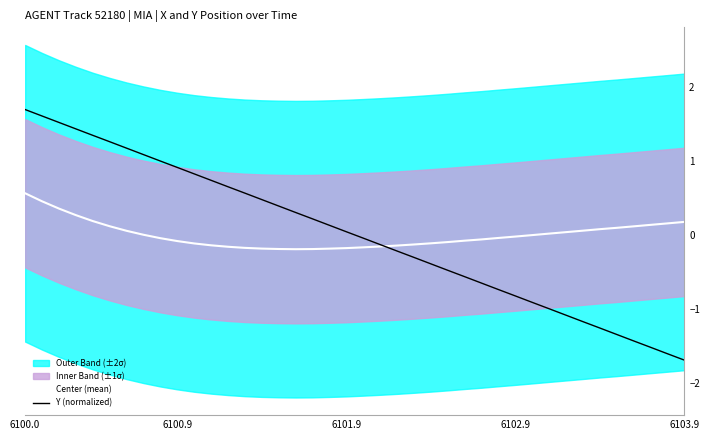

How many lines are shown in the chart?

2